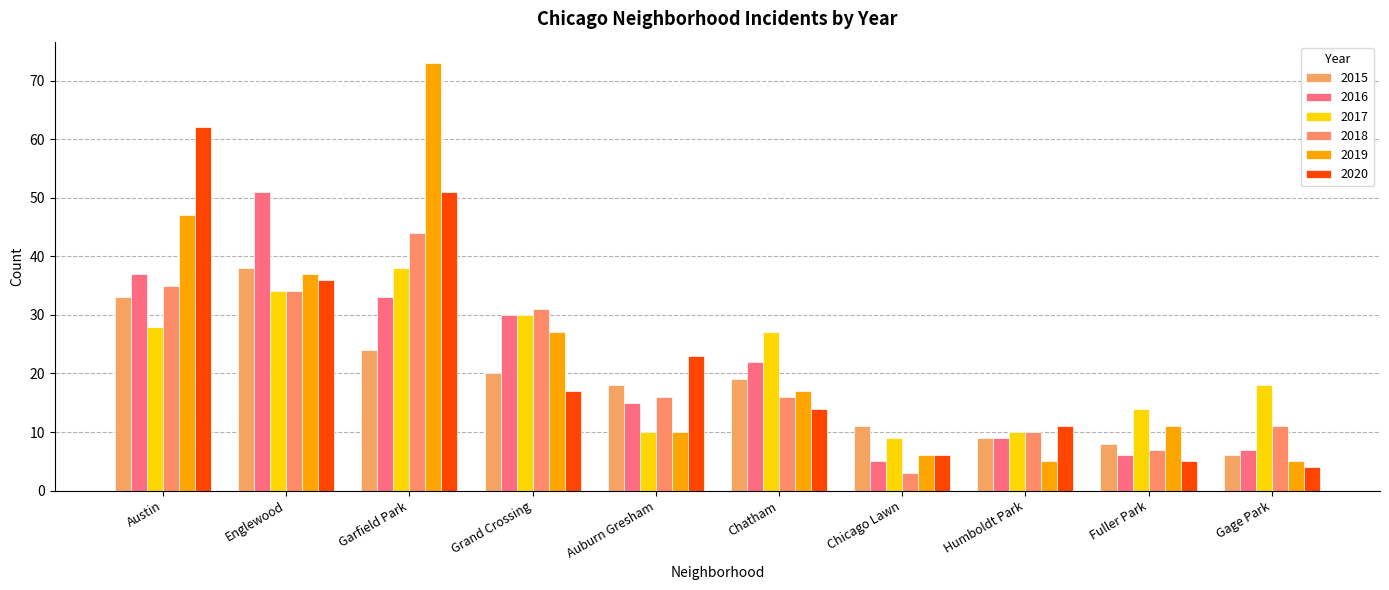

Which series changed the most between Grand Crossing and Humboldt Park?

2019